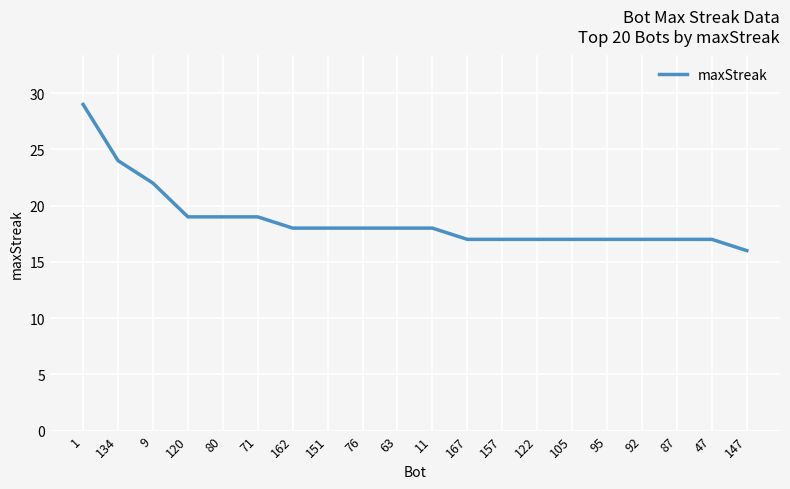

The chart shows a value of 5 at 122. True or false?

False